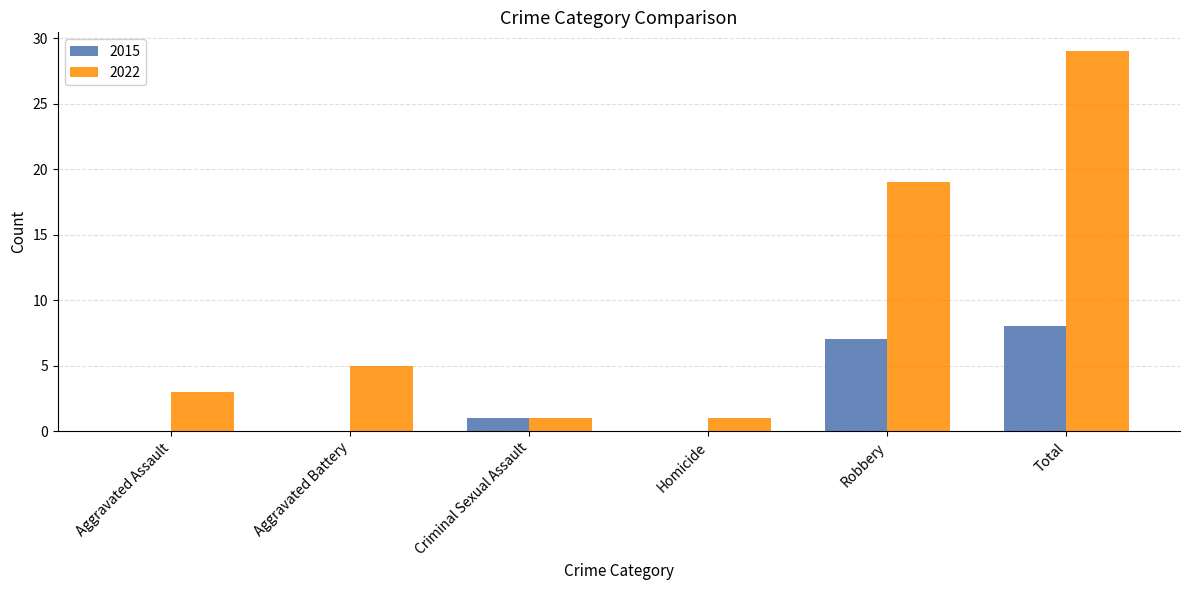

What is the total value across all series at Total?

37